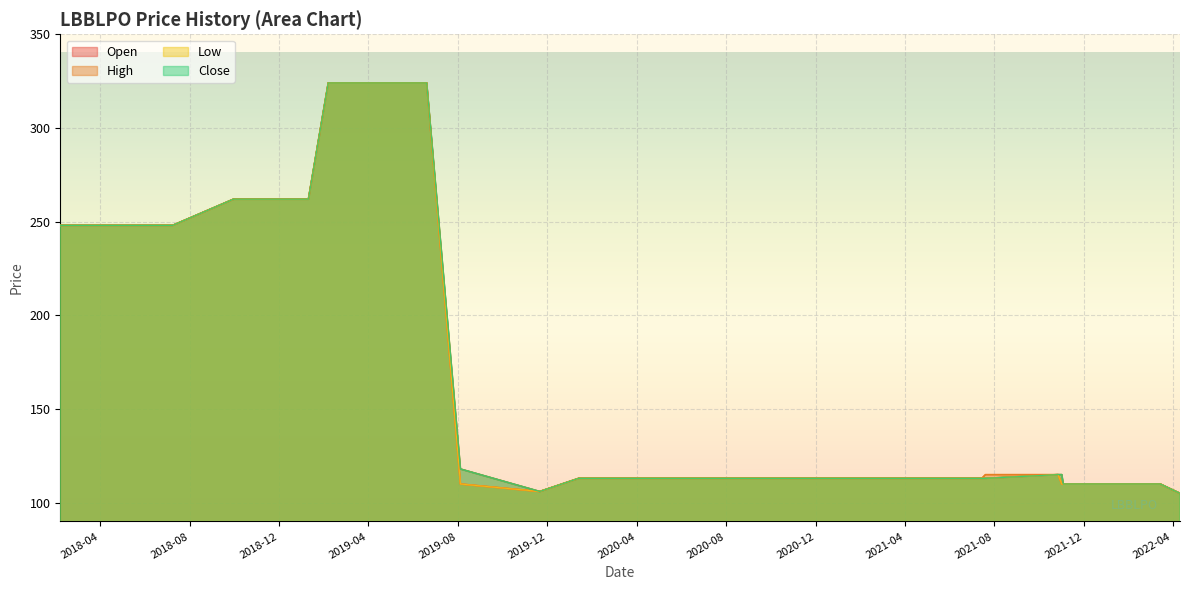

What is the sum of all High values?

3766